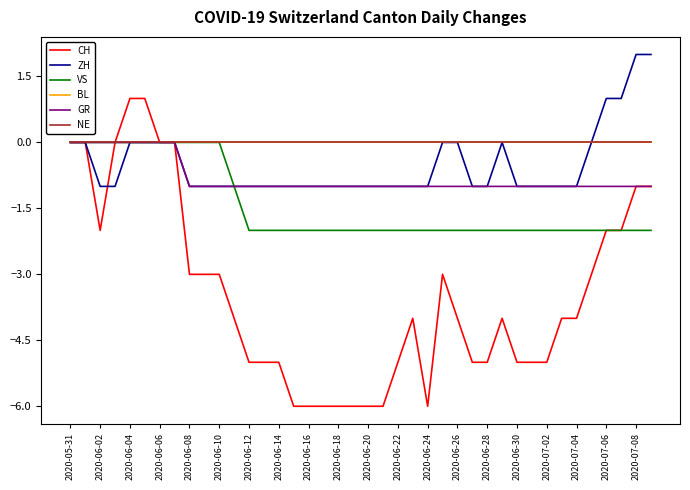

Does the chart display data point markers on the line(s)?

No